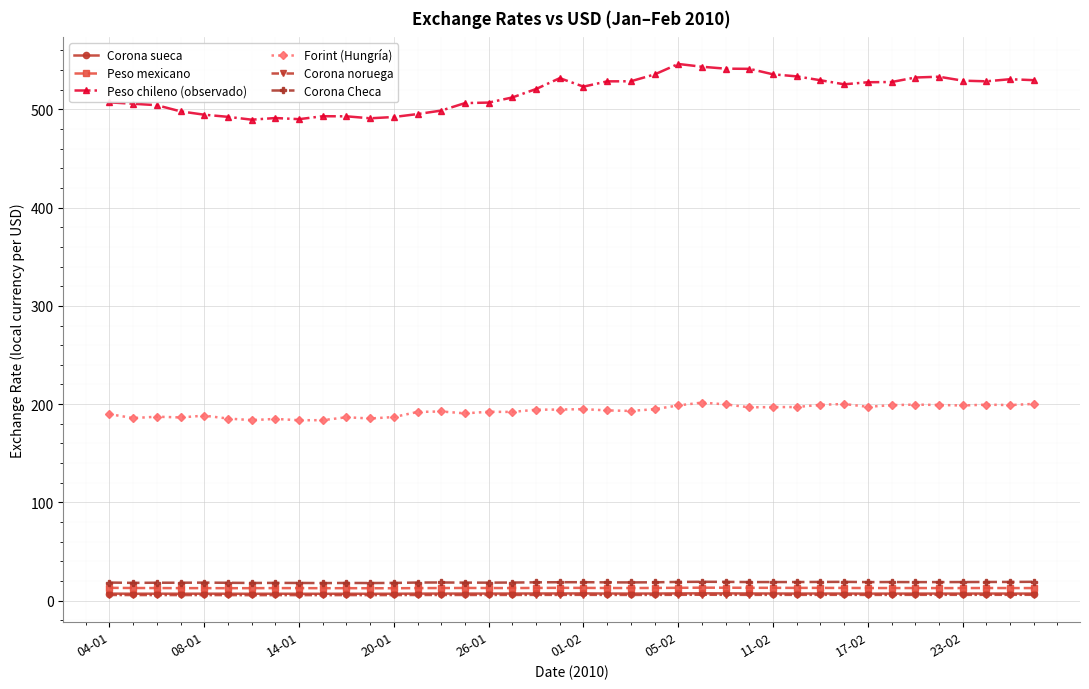

What is the value of the Peso chileno (observado) point at the 1st from the left?

507.1